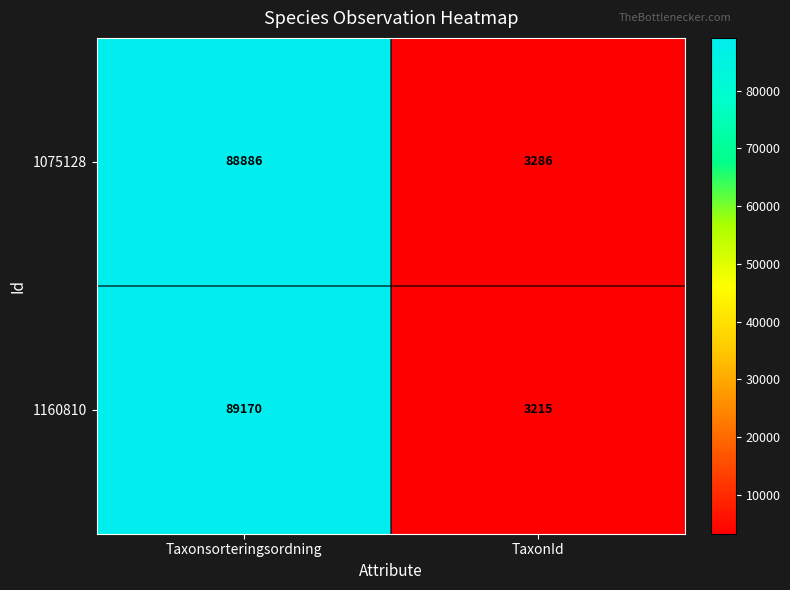

What is the sum of the 1160810 values at TaxonId and Taxonsorteringsordning?

92385